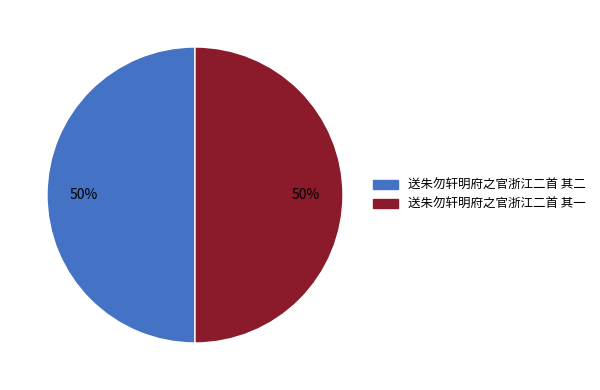

True or false: 送朱勿轩明府之官浙江二首 其二 accounts for 37% of the total.

False